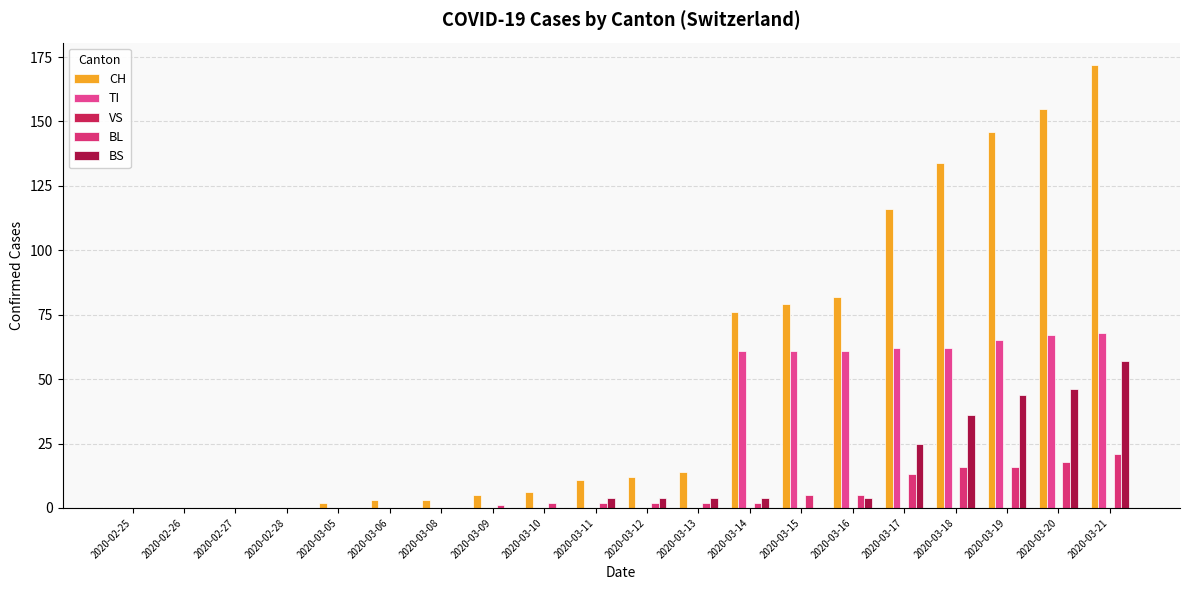

What is the sum of the CH values at 2020-02-28 and 2020-03-09?

5